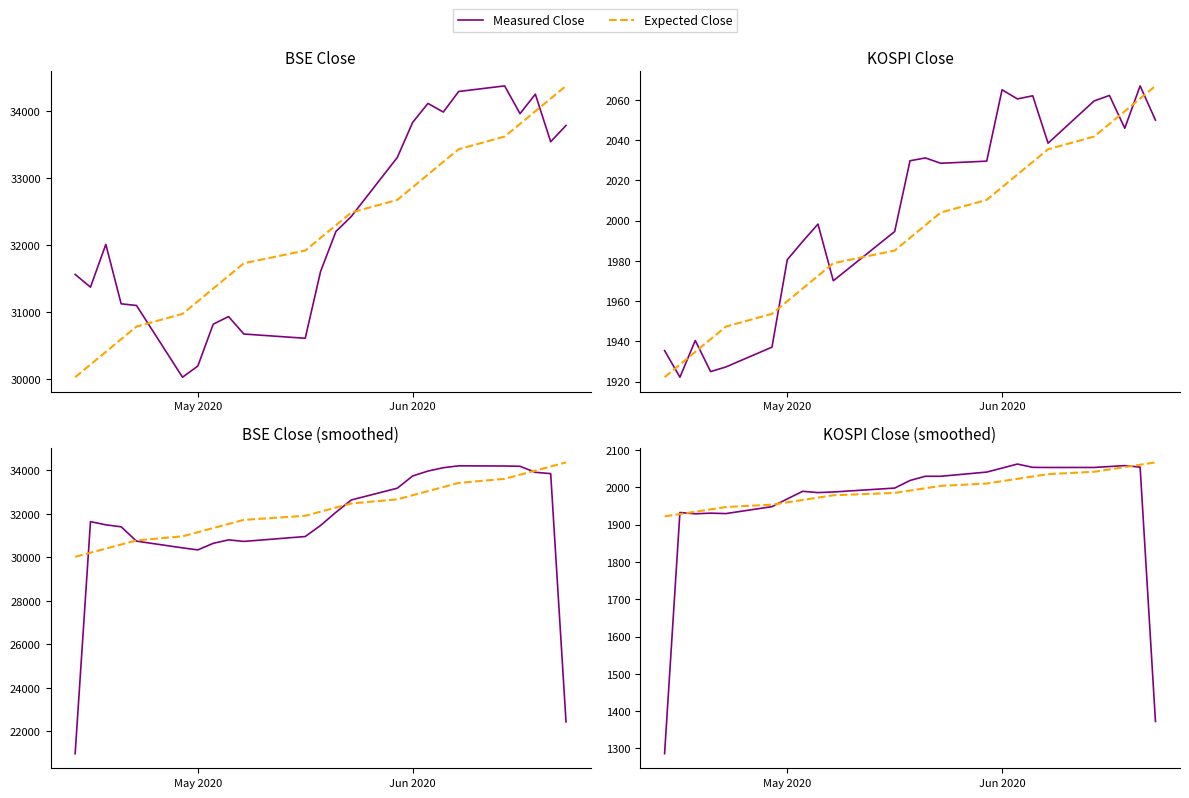

What are all the series names shown in the legend?

Measured Close, Expected Close